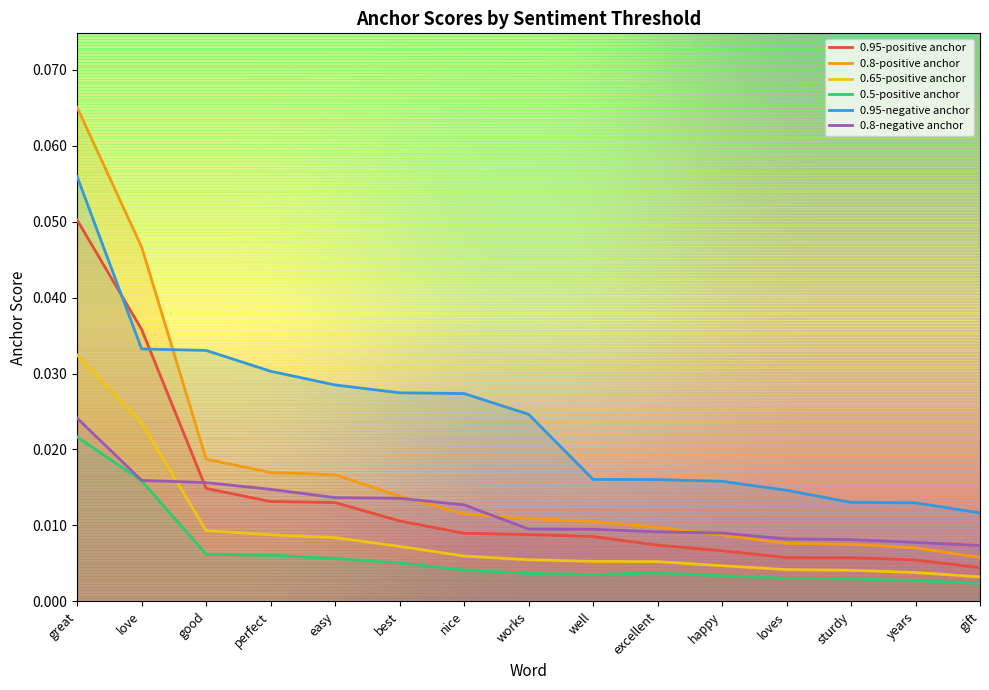

Rank the categories by 0.5-positive anchor value from lowest to highest.

gift, years, sturdy, loves, happy, well, works, excellent, nice, best, easy, perfect, good, love, great